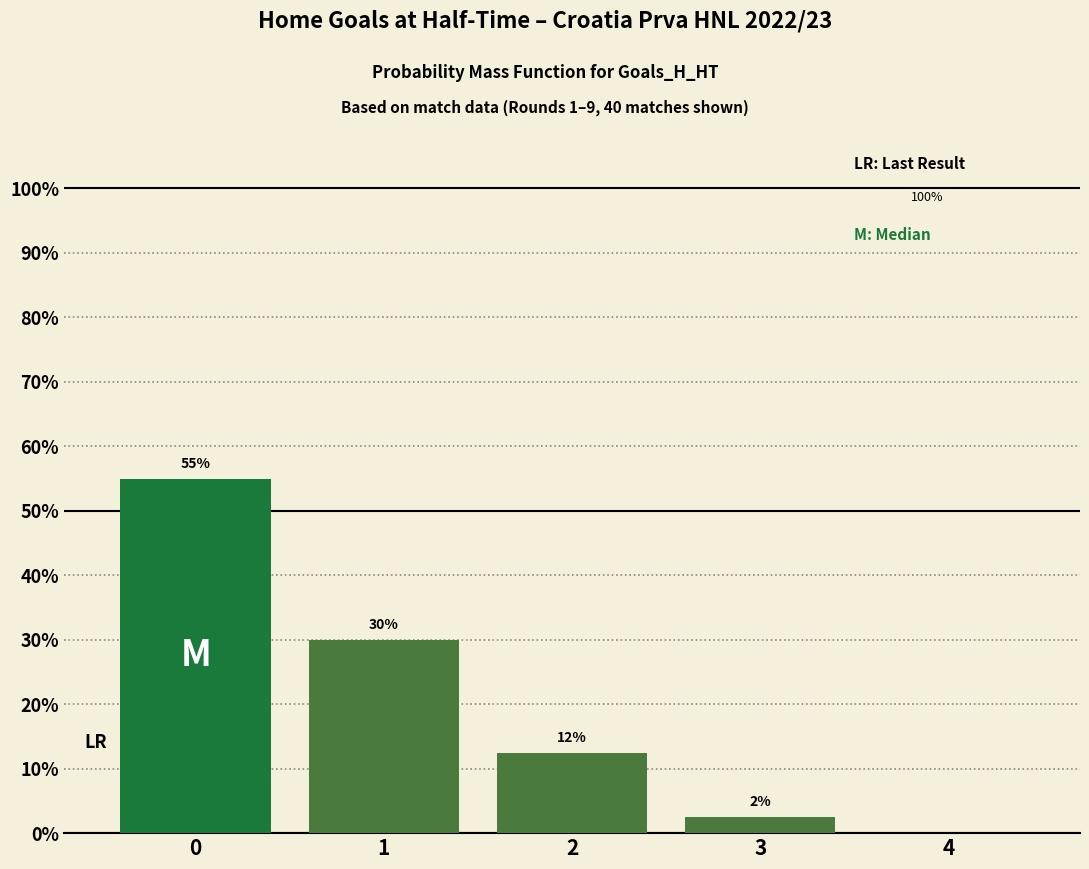

Reading right to left, transcribe all the data shown in this chart.

0.0	2.5	12.5	30.0	55.0